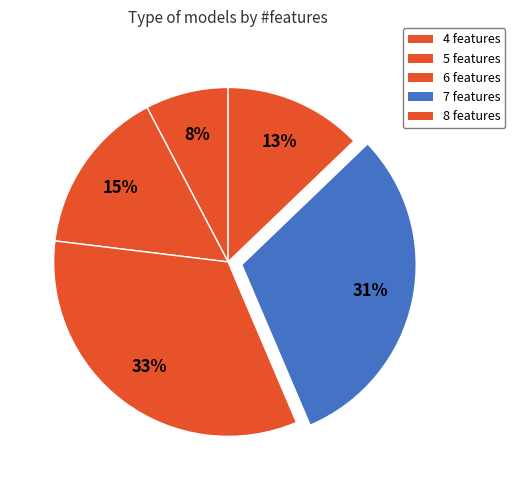

Does 7 features represent more than half of the total?

No